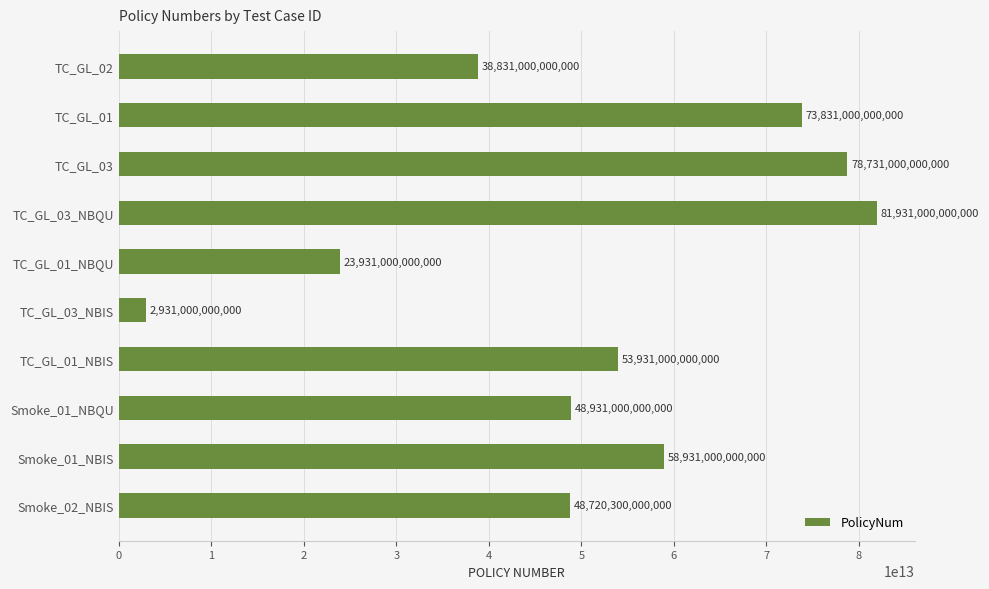

Rank the categories by value from highest to lowest.

TC_GL_03_NBQU, TC_GL_03, TC_GL_01, Smoke_01_NBIS, TC_GL_01_NBIS, Smoke_01_NBQU, Smoke_02_NBIS, TC_GL_02, TC_GL_01_NBQU, TC_GL_03_NBIS